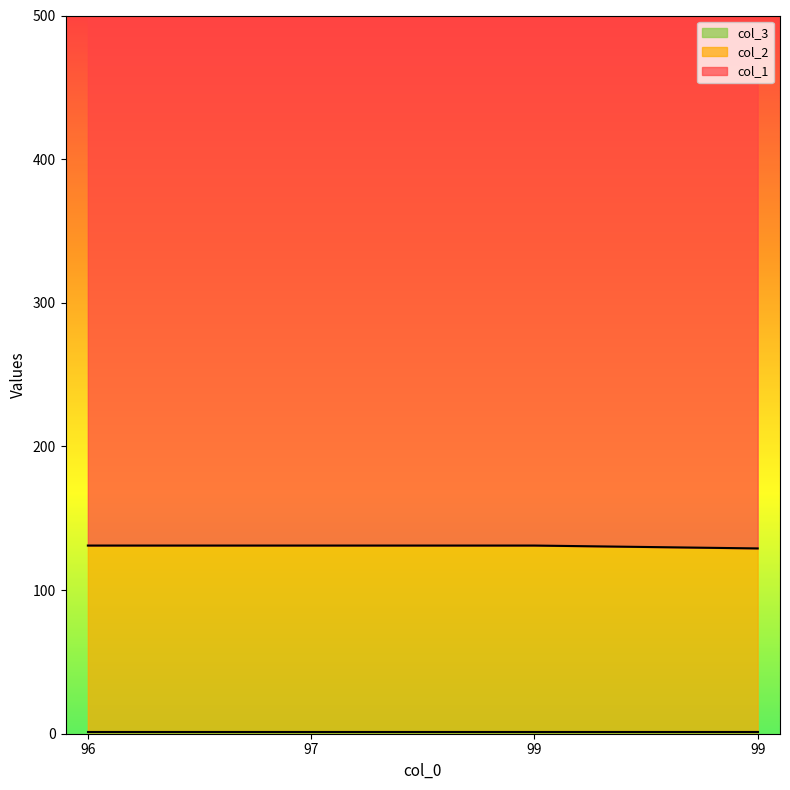

At which category is the sum across all series the highest?

96